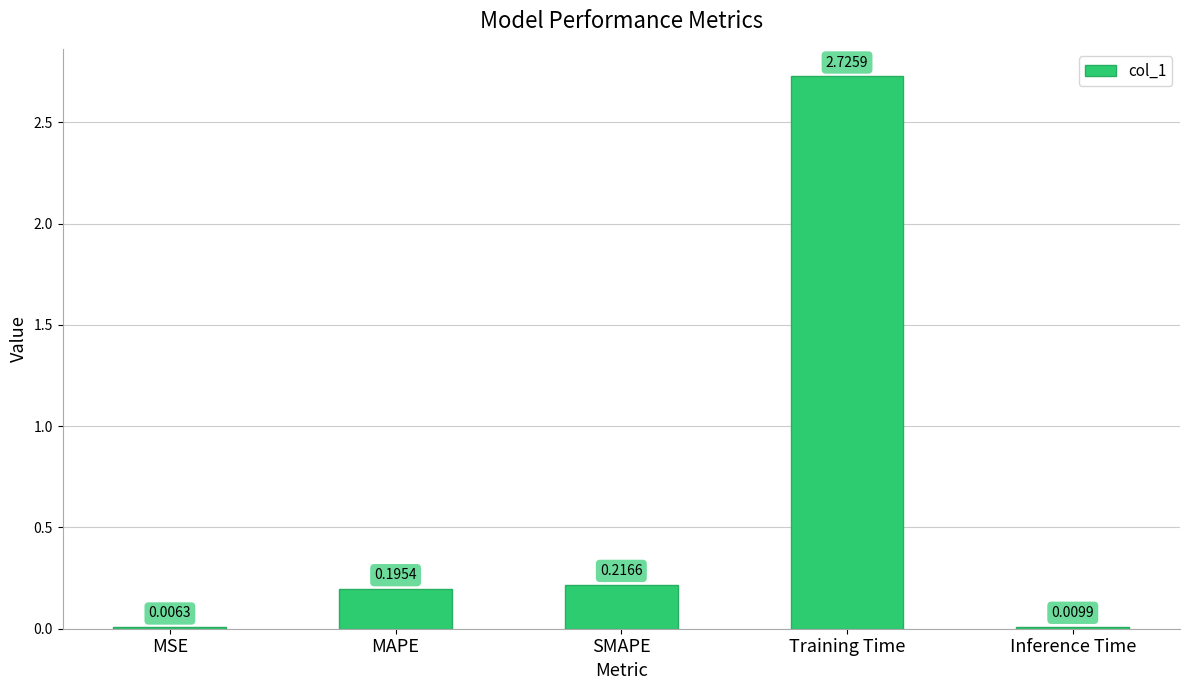

Does the chart contain stacked bars?

No